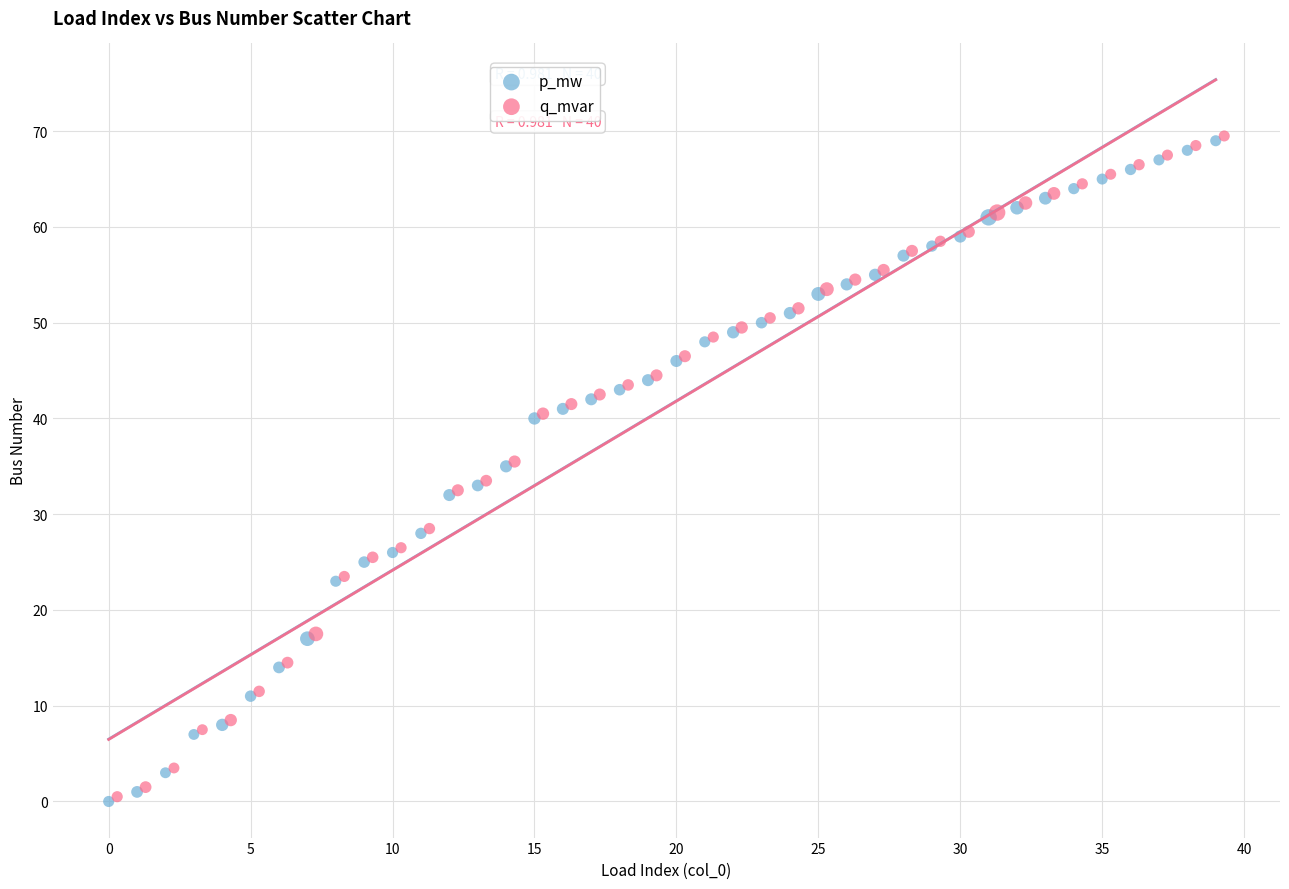

What are all the series names shown in the legend?

p_mw, q_mvar